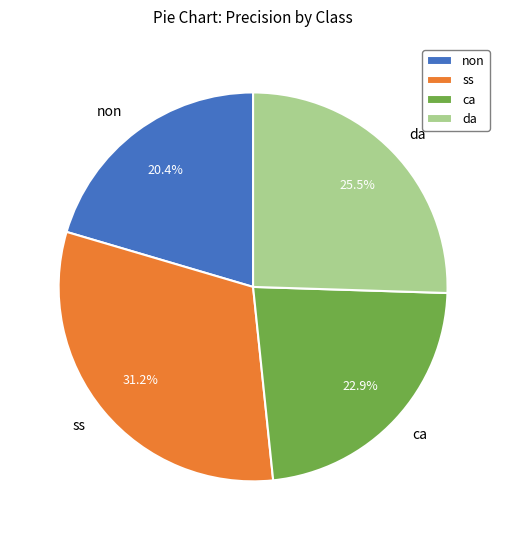

To the nearest percent, what is the difference between the non and da slice percentages?

5%